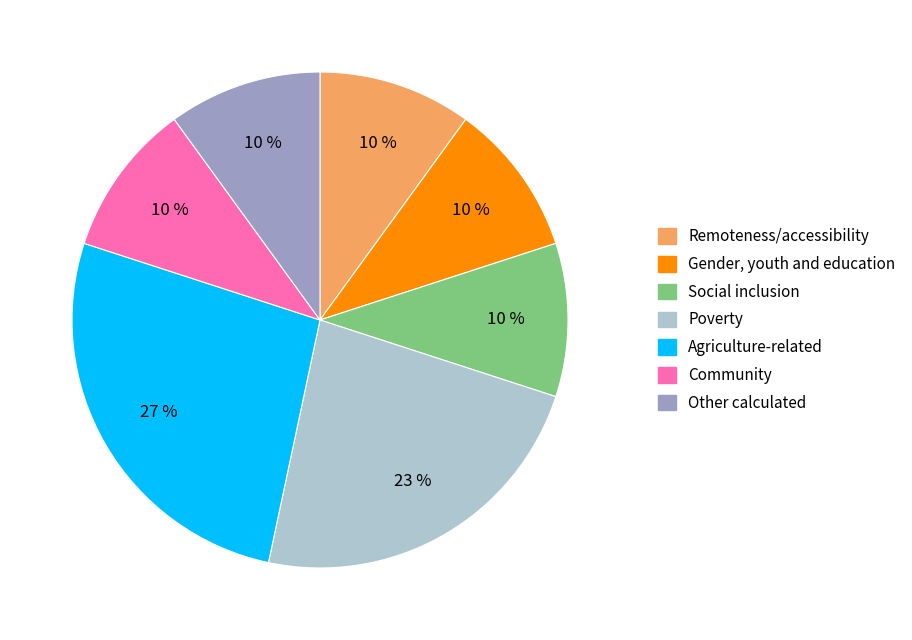

True or false: Remoteness/accessibility accounts for 10% of the total.

True